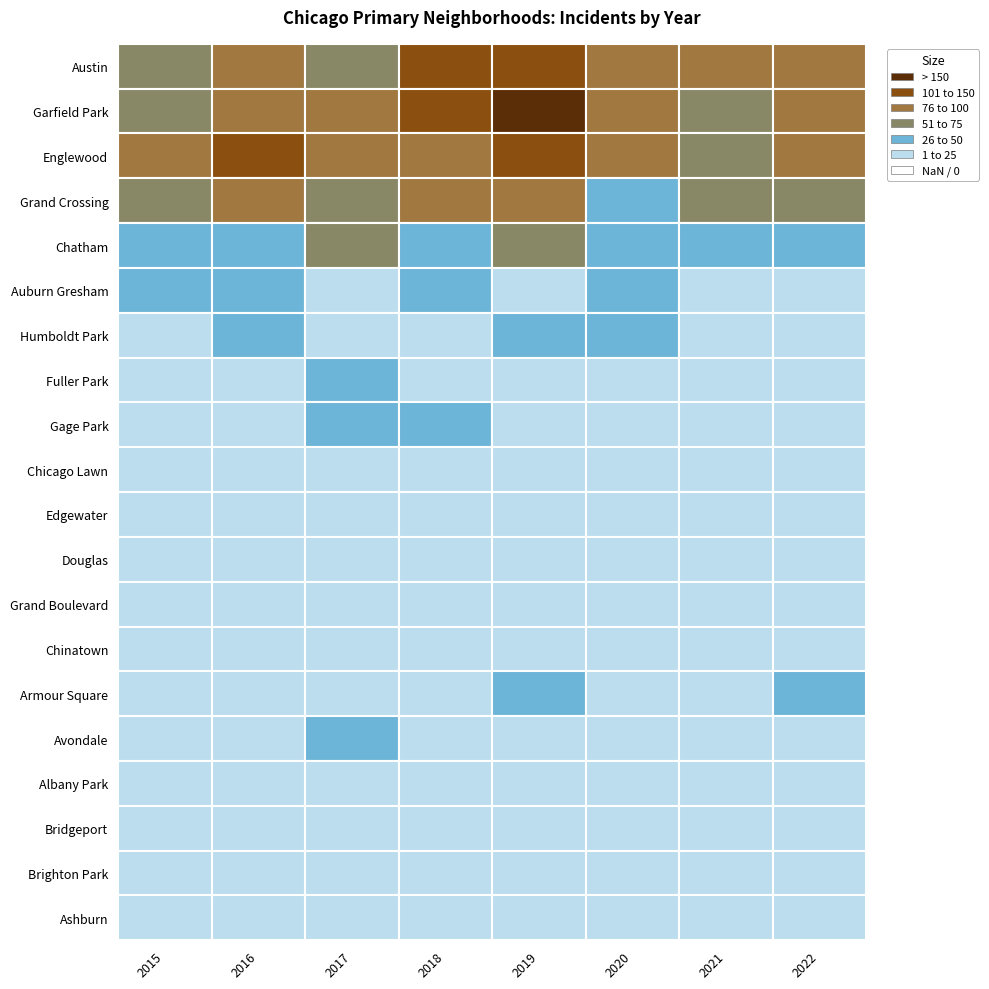

Reading right to left, transcribe all the data shown in this chart.

Austin: 80	100	86	134	103	57	93	65
Garfield Park: 92	72	96	186	140	88	97	57
Englewood: 83	69	80	115	85	98	125	93
Grand Crossing: 71	59	43	78	82	75	93	69
Chatham: 36	27	38	51	44	55	50	45
Auburn Gresham: 21	12	28	22	30	22	26	46
Humboldt Park: 17	17	27	31	25	23	26	18
Fuller Park: 13	10	14	25	23	26	15	14
Gage Park: 9	4	7	11	28	31	23	16
Chicago Lawn: 12	7	16	12	8	24	19	23
Edgewater: 21	17	17	25	24	25	24	20
Douglas: 13	8	6	18	17	18	17	20
Grand Boulevard: 11	8	15	17	20	20	23	19
Chinatown: 25	21	13	23	24	13	11	15
Armour Square: 27	15	13	36	19	16	21	25
Avondale: 14	7	12	17	19	29	10	13
Albany Park: 7	1	12	8	10	11	14	9
Bridgeport: 6	2	8	8	5	9	9	9
Brighton Park: 4	6	5	4	6	7	6	8
Ashburn: 8	4	8	10	5	8	7	4